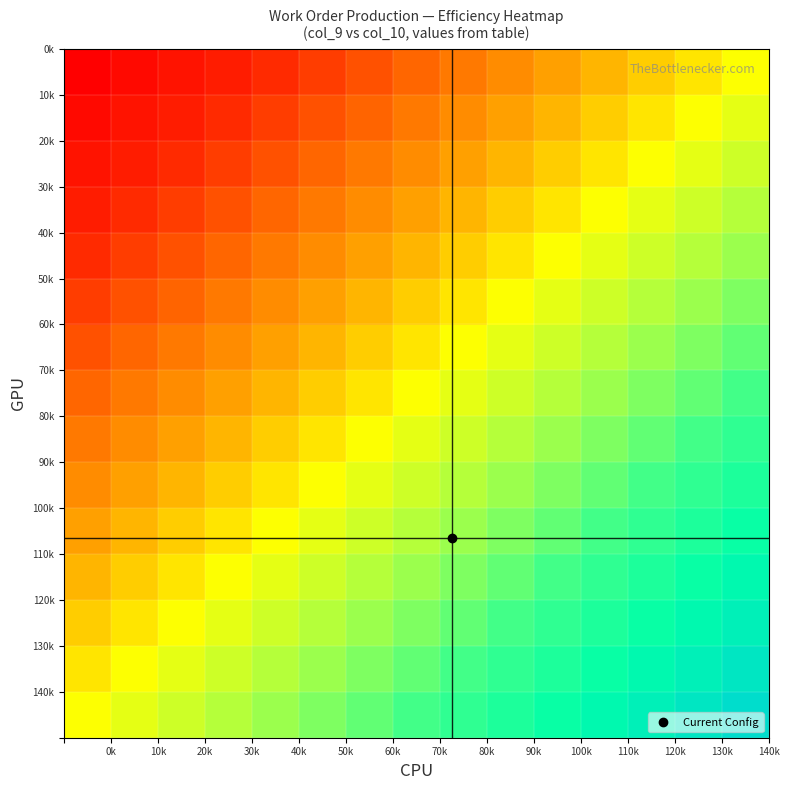

How many categories are shown in the chart?

15